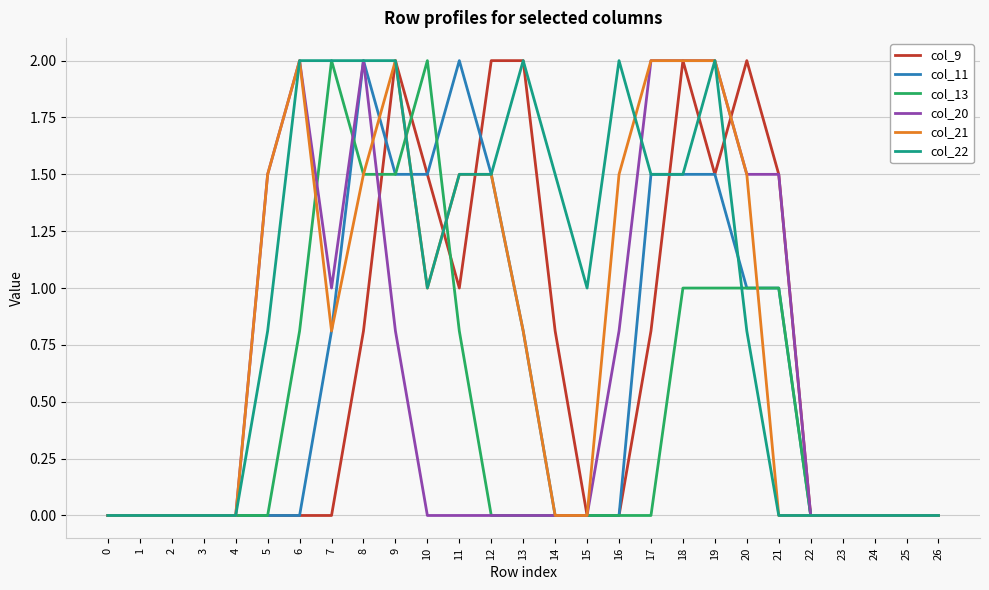

The value of col_21 at 24 is 0.0. True or false?

True